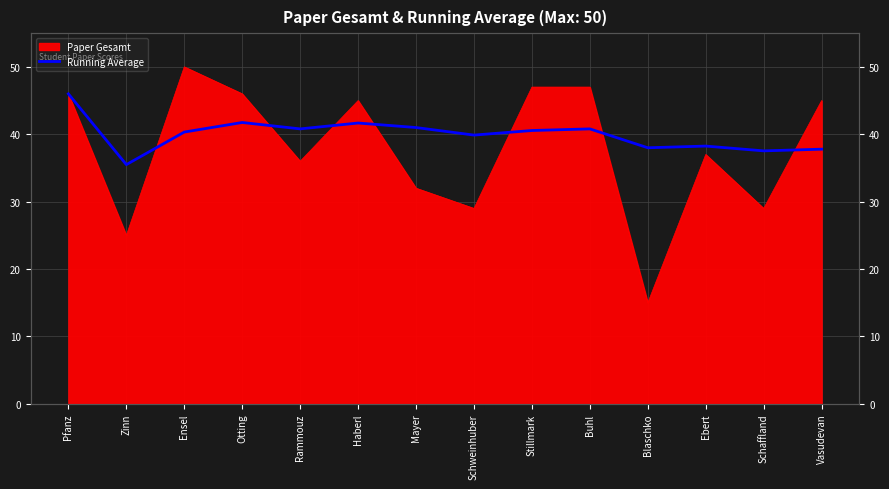

Reading left to right, list all the values displayed in this chart.

46.0	35.5	40.3	41.8	40.8	41.7	41.0	39.9	40.6	40.8	38.0	38.2	37.5	37.8